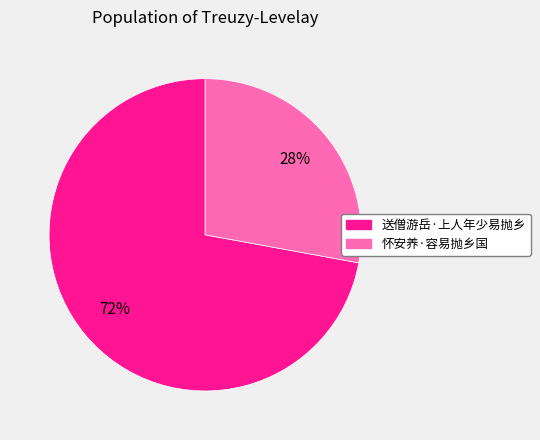

To the nearest percent, what is the combined percentage of 送僧游岳·上人年少易抛乡 and 怀安养·容易抛乡国?

100%